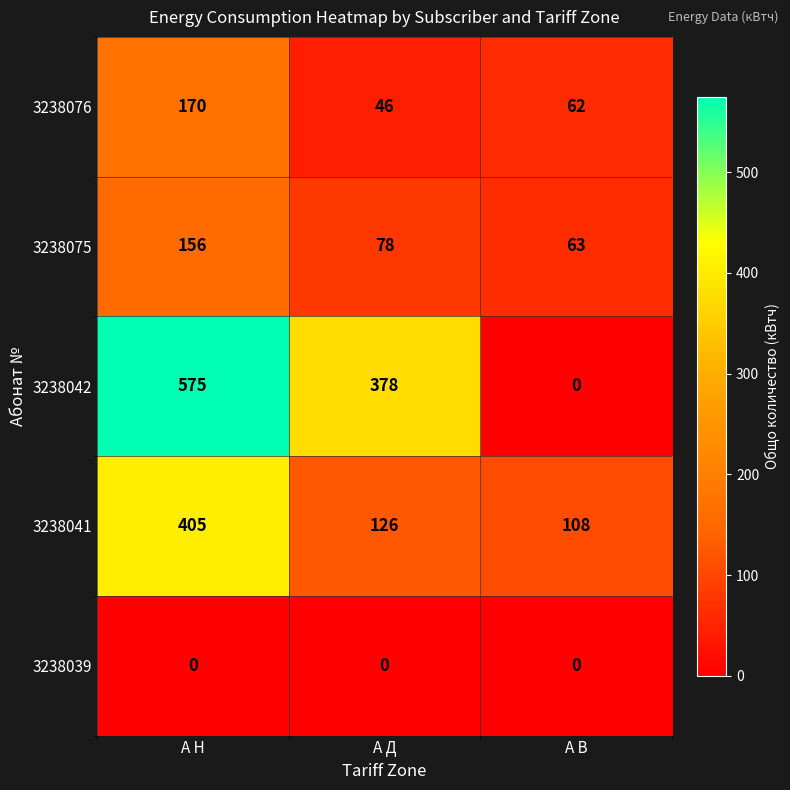

Which series has the largest range (max minus min)?

3238042